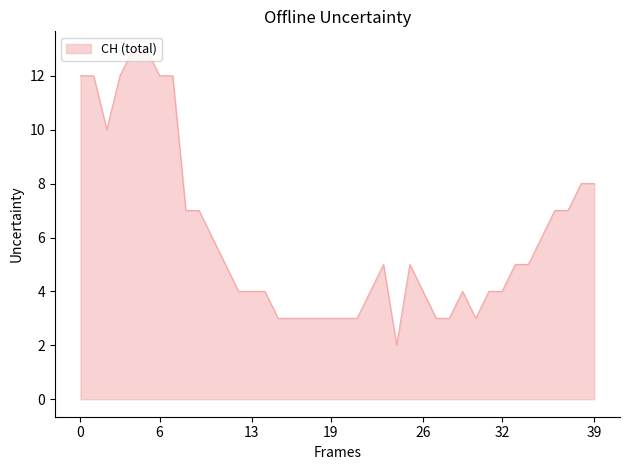

What is the greatest value displayed?

13